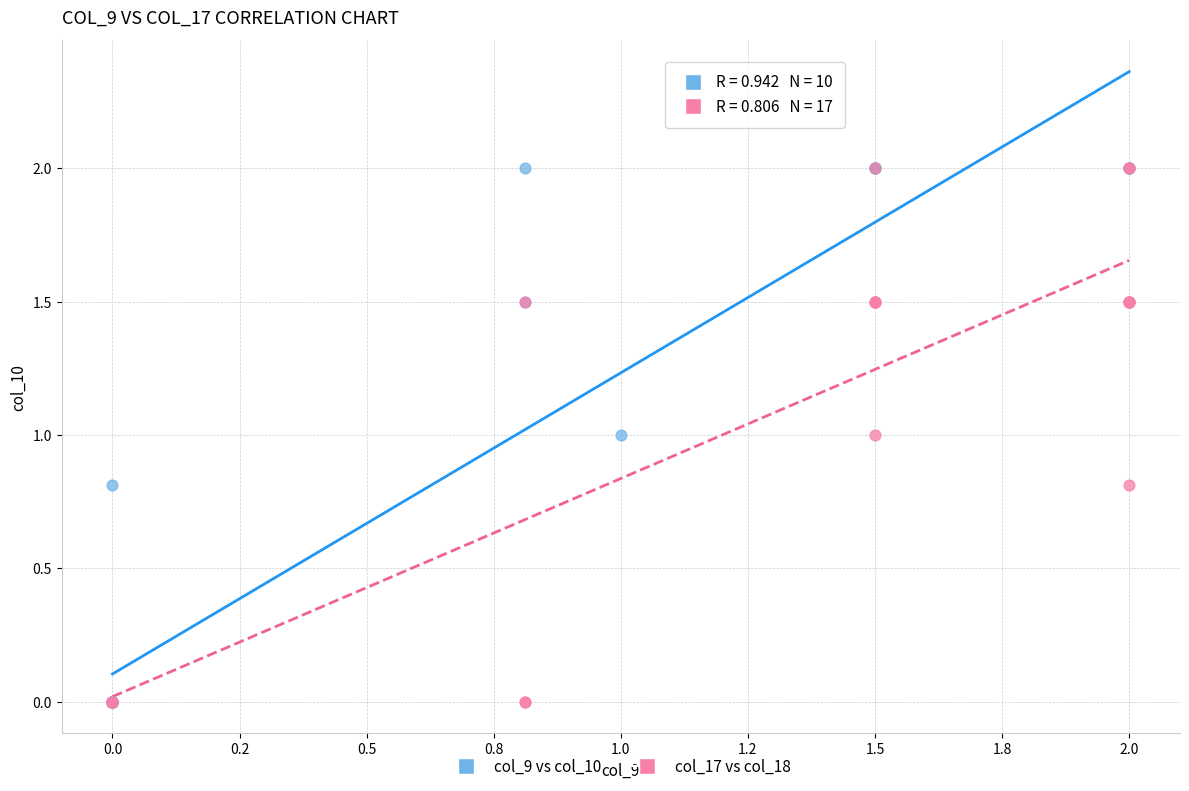

What are all the series names shown in the legend?

col_9 vs col_10, col_17 vs col_18